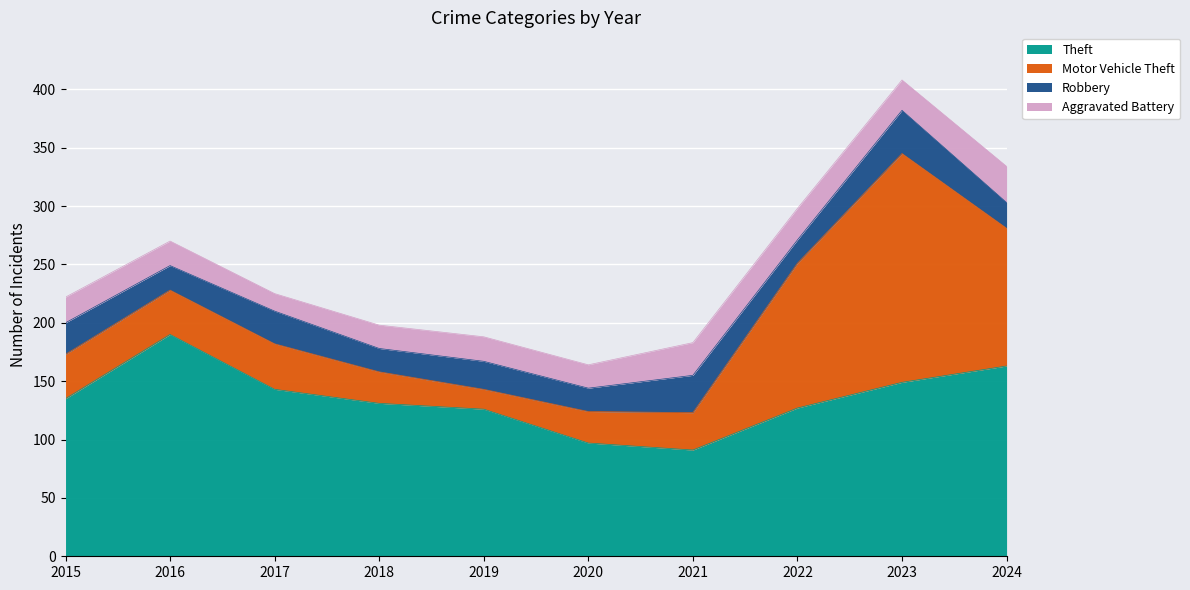

Reading right to left, extract all data points from this chart.

Theft: 2024=163	2023=149	2022=127	2021=91	2020=97	2019=126	2018=131	2017=143	2016=190	2015=135
Motor Vehicle Theft: 2024=118	2023=196	2022=124	2021=32	2020=27	2019=17	2018=27	2017=39	2016=38	2015=38
Robbery: 2024=22	2023=37	2022=20	2021=32	2020=20	2019=24	2018=20	2017=28	2016=21	2015=27
Aggravated Battery: 2024=31	2023=26	2022=27	2021=28	2020=20	2019=21	2018=20	2017=15	2016=21	2015=22